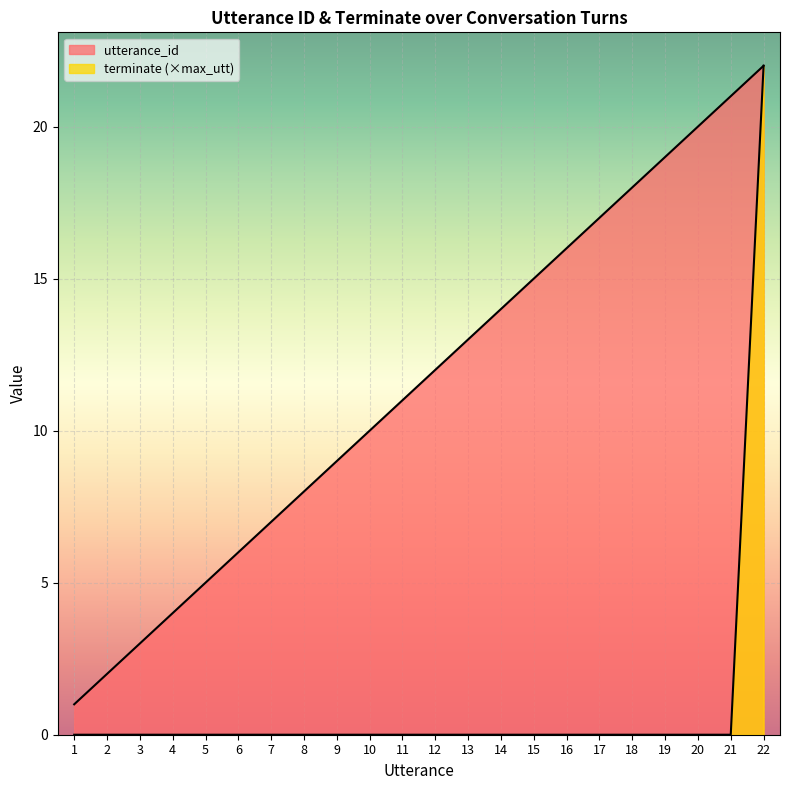

The value of utterance_id at 8 is 8. True or false?

True